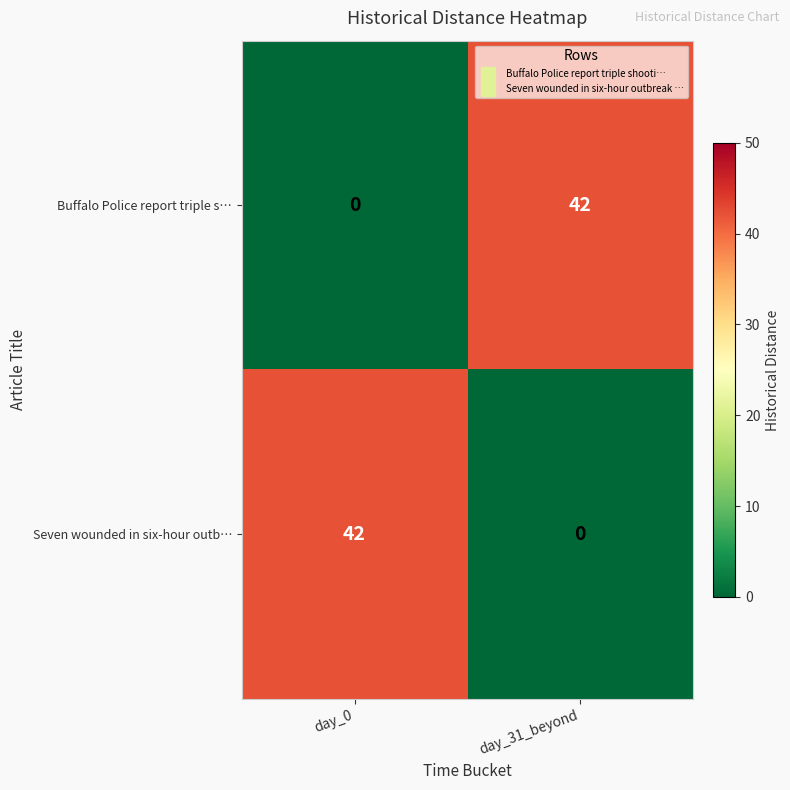

Is the value of Seven wounded in six-hour outb… at day_0 greater than the value of Buffalo Police report triple s… at day_0?

Yes